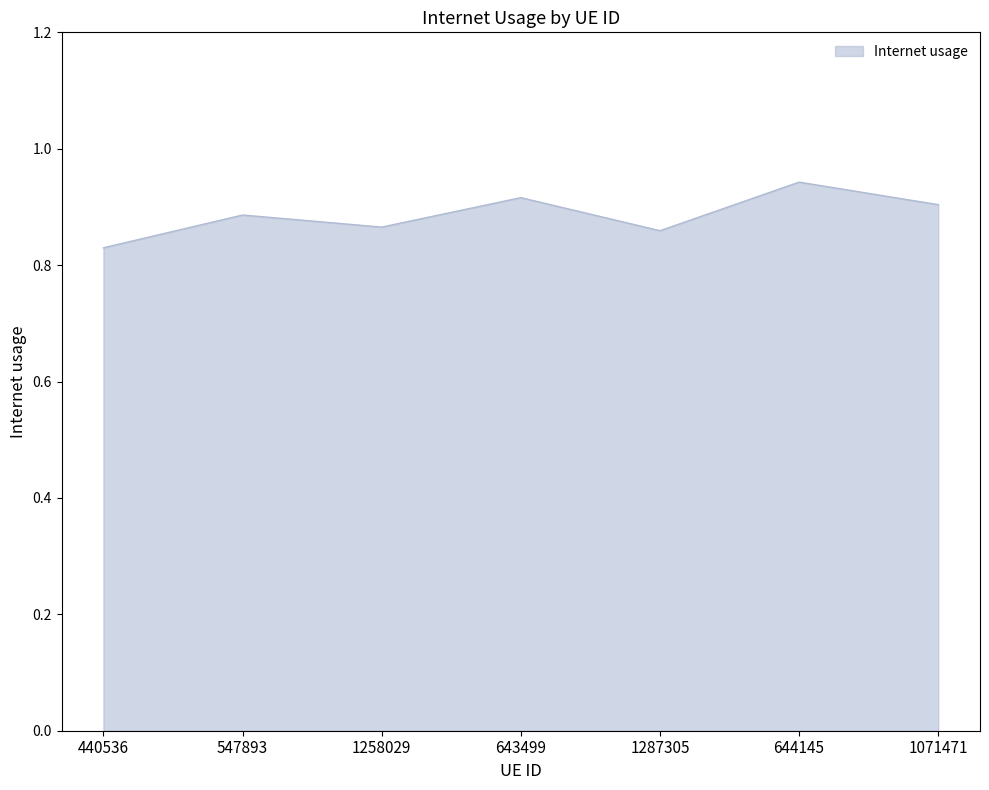

Between 1071471 and 1258029, which is larger?

1071471